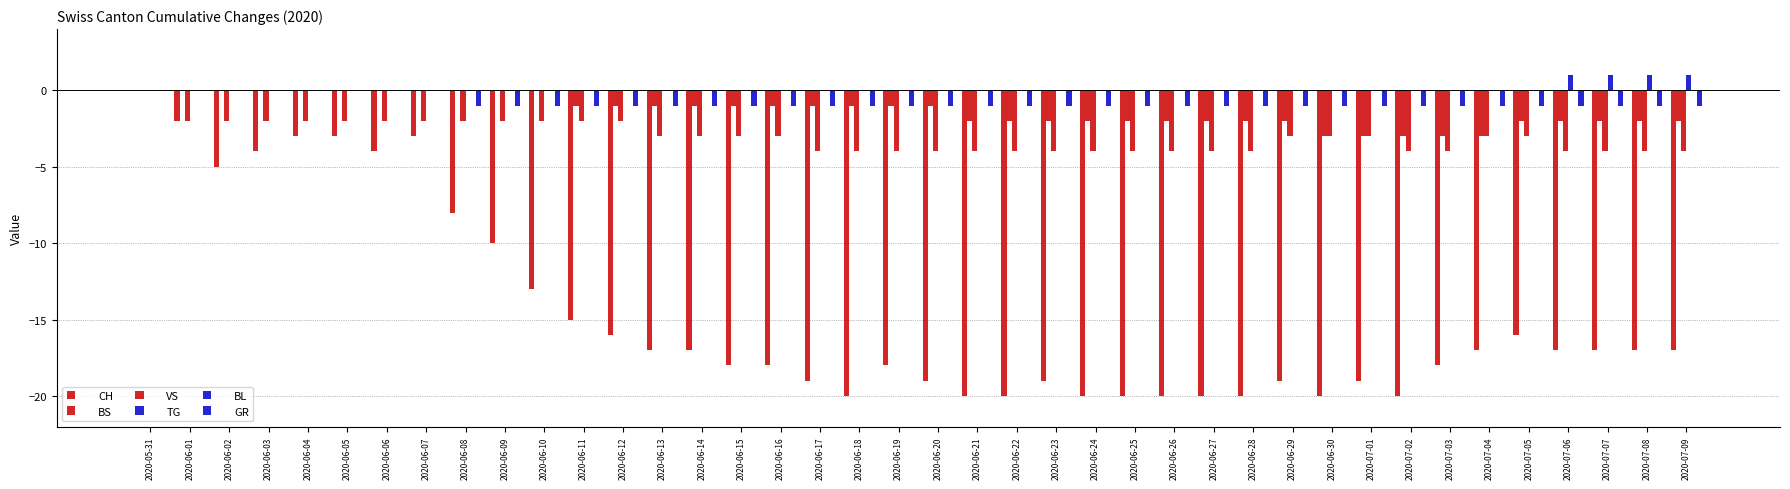

List the labels in order of CH value, smallest first.

2020-06-18, 2020-06-21, 2020-06-22, 2020-06-24, 2020-06-25, 2020-06-26, 2020-06-27, 2020-06-28, 2020-06-30, 2020-07-02, 2020-06-17, 2020-06-20, 2020-06-23, 2020-06-29, 2020-07-01, 2020-06-15, 2020-06-16, 2020-06-19, 2020-07-03, 2020-06-13, 2020-06-14, 2020-07-04, 2020-07-06, 2020-07-07, 2020-07-08, 2020-07-09, 2020-06-12, 2020-07-05, 2020-06-11, 2020-06-10, 2020-06-09, 2020-06-08, 2020-06-02, 2020-06-03, 2020-06-06, 2020-06-04, 2020-06-05, 2020-06-07, 2020-06-01, 2020-05-31